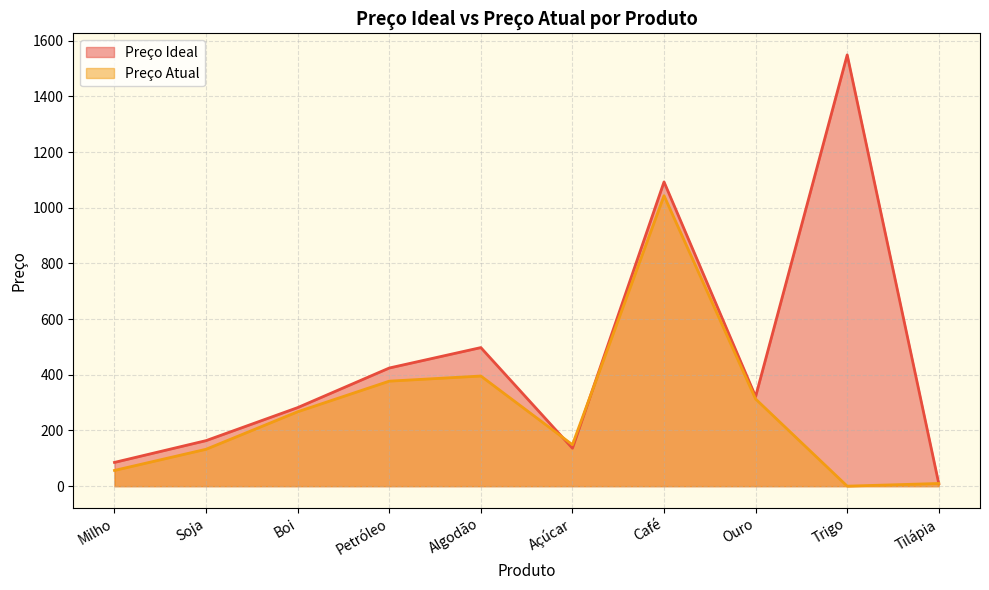

True or false: Preço Ideal has a value of 182.8 at Açúcar.

False